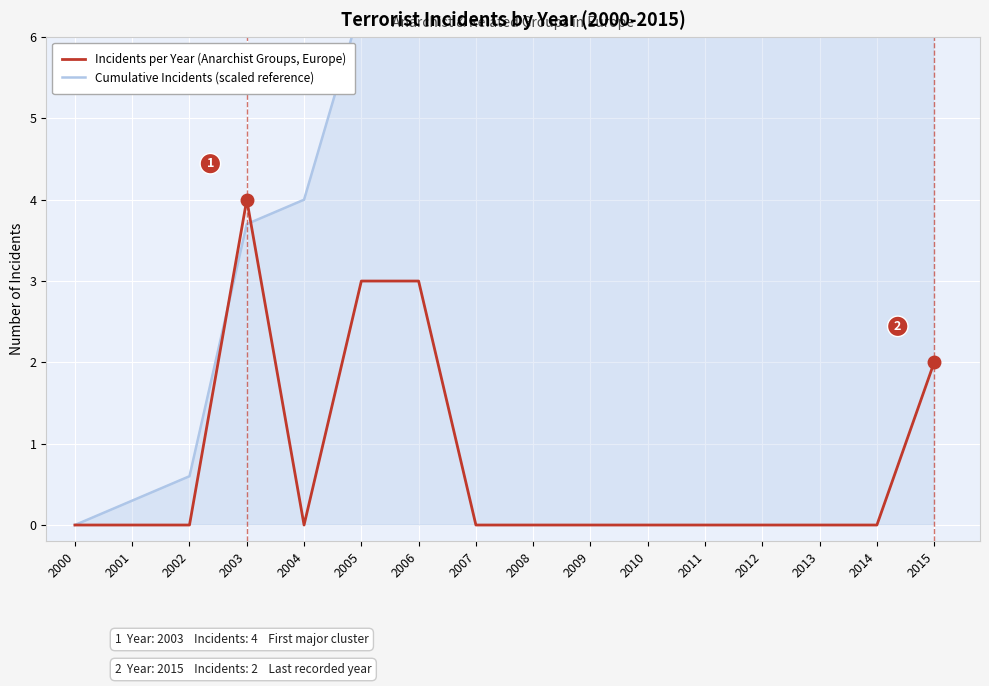

Which series has the largest range (max minus min)?

Cumulative Incidents (scaled reference)